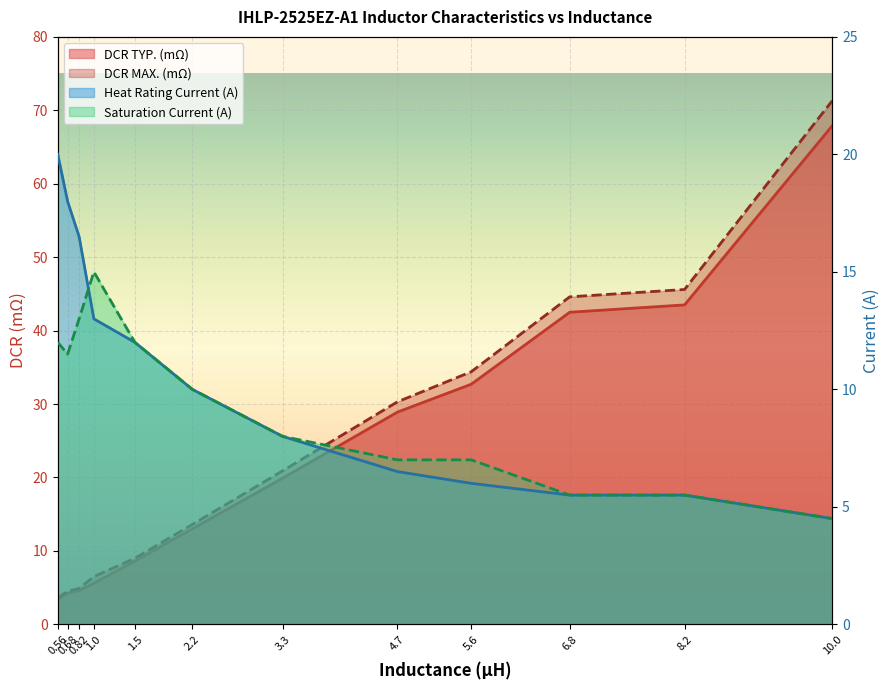

Is the value of Saturation Current (A) at 6.8 greater than the value of Heat Rating Current (A) at 4.7?

No